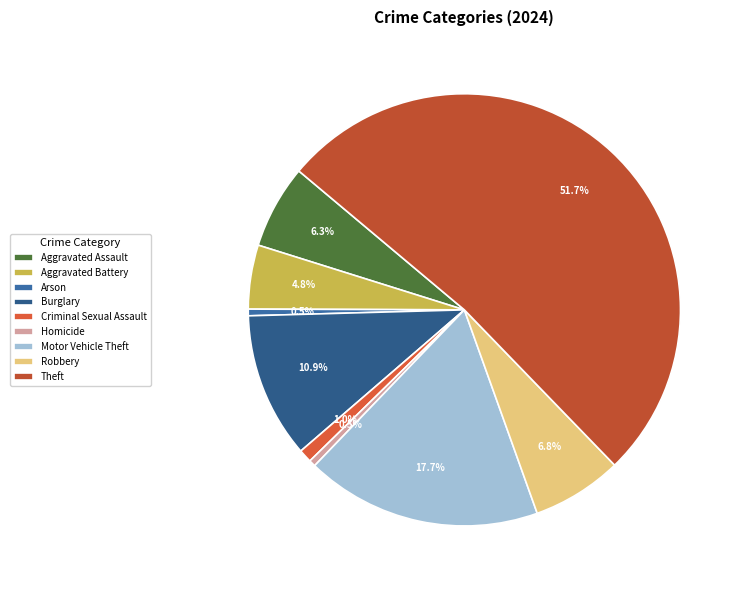

To the nearest percent, what is the average slice percentage?

11%